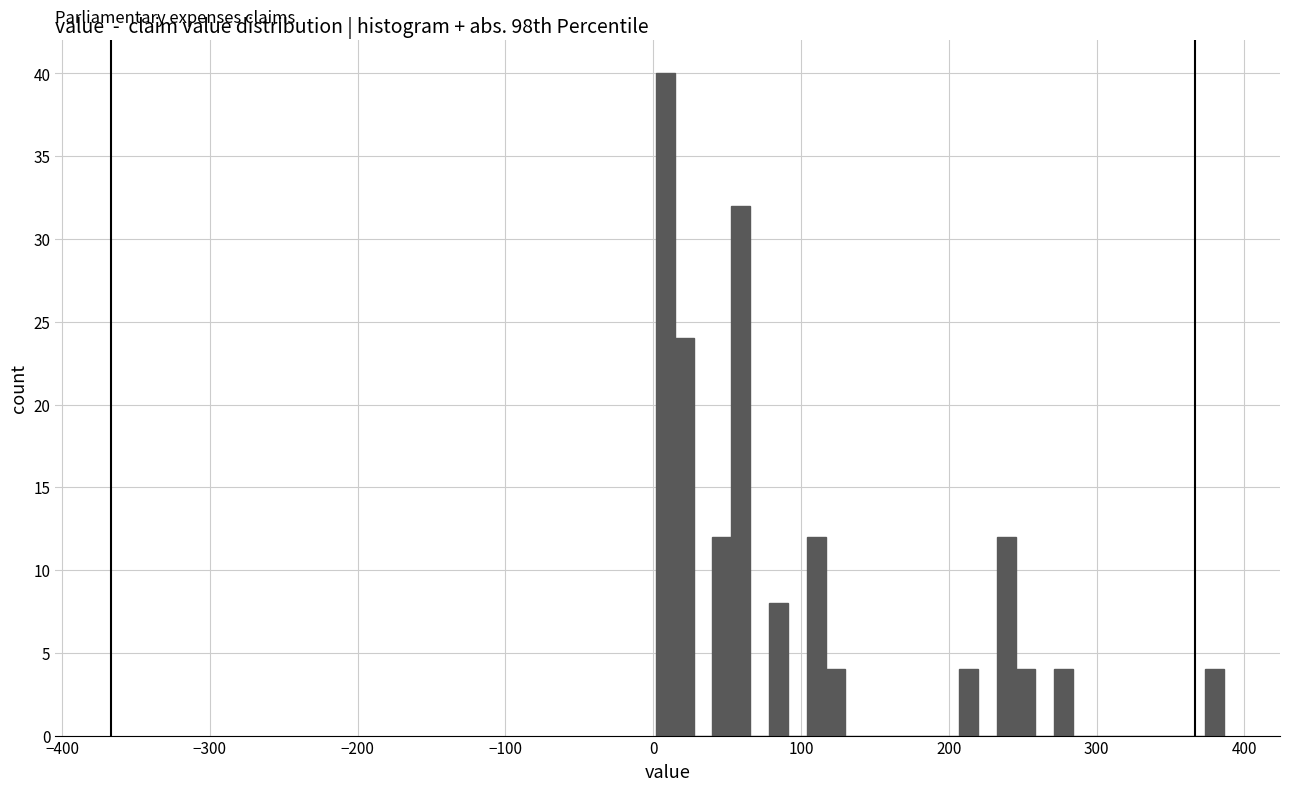

Read against the x-axis, roughly where is the centre of the tallest bar?

10